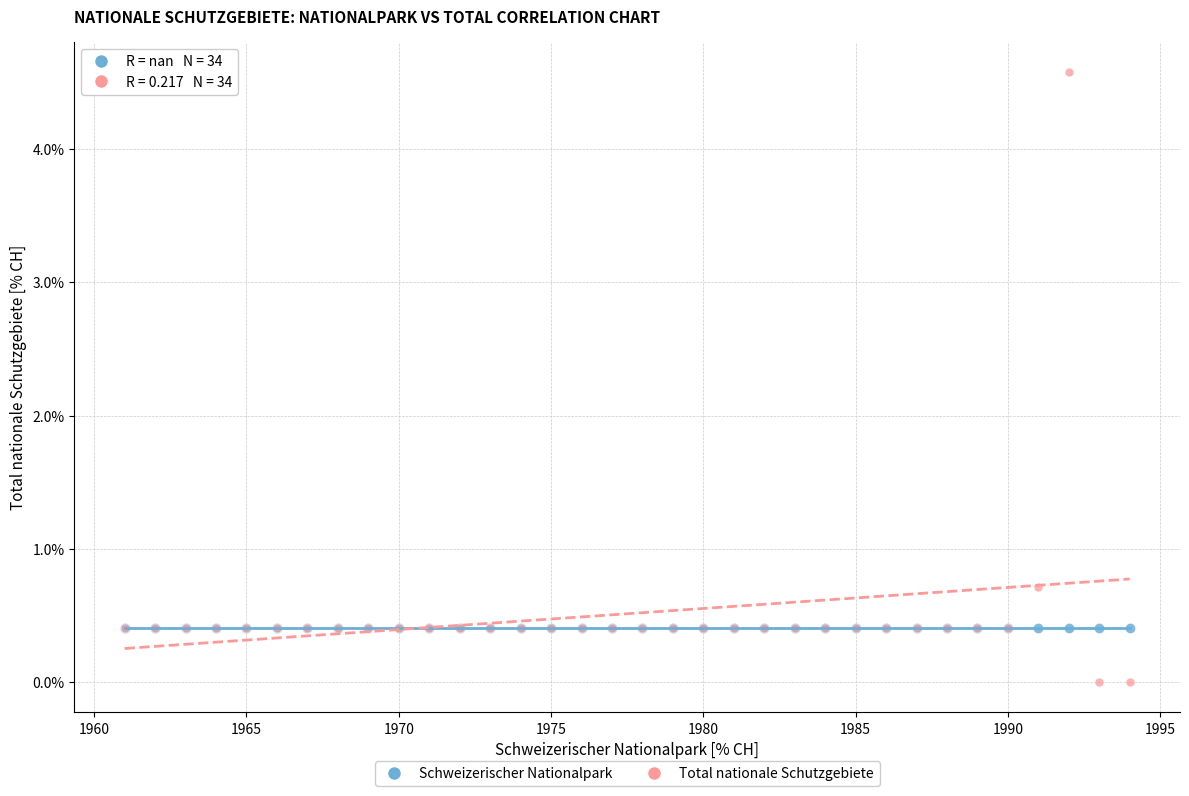

Which series reaches the maximum Y coordinate?

Total nationale Schutzgebiete